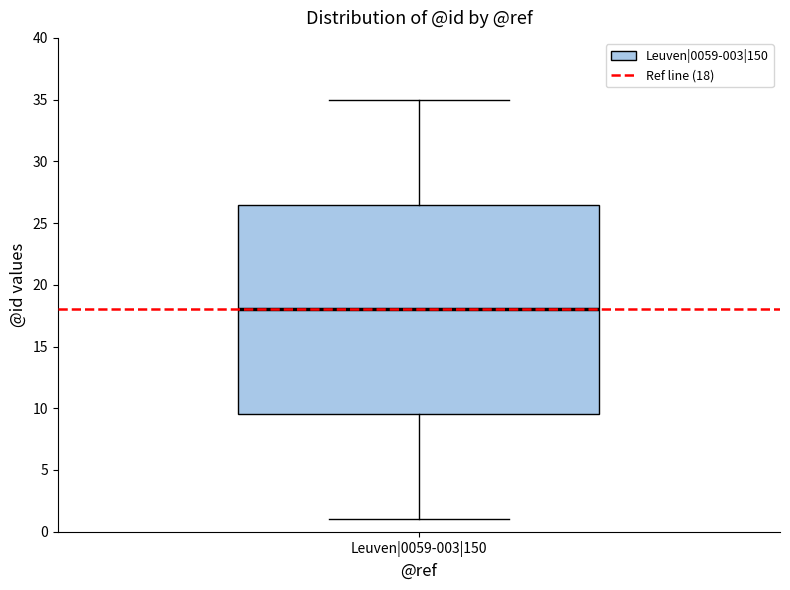

Where is the lower edge of the box for Leuven|0059-003|150 on the y-axis? The values are not printed on the chart, so give them approximately, as read against the axis.

9.5